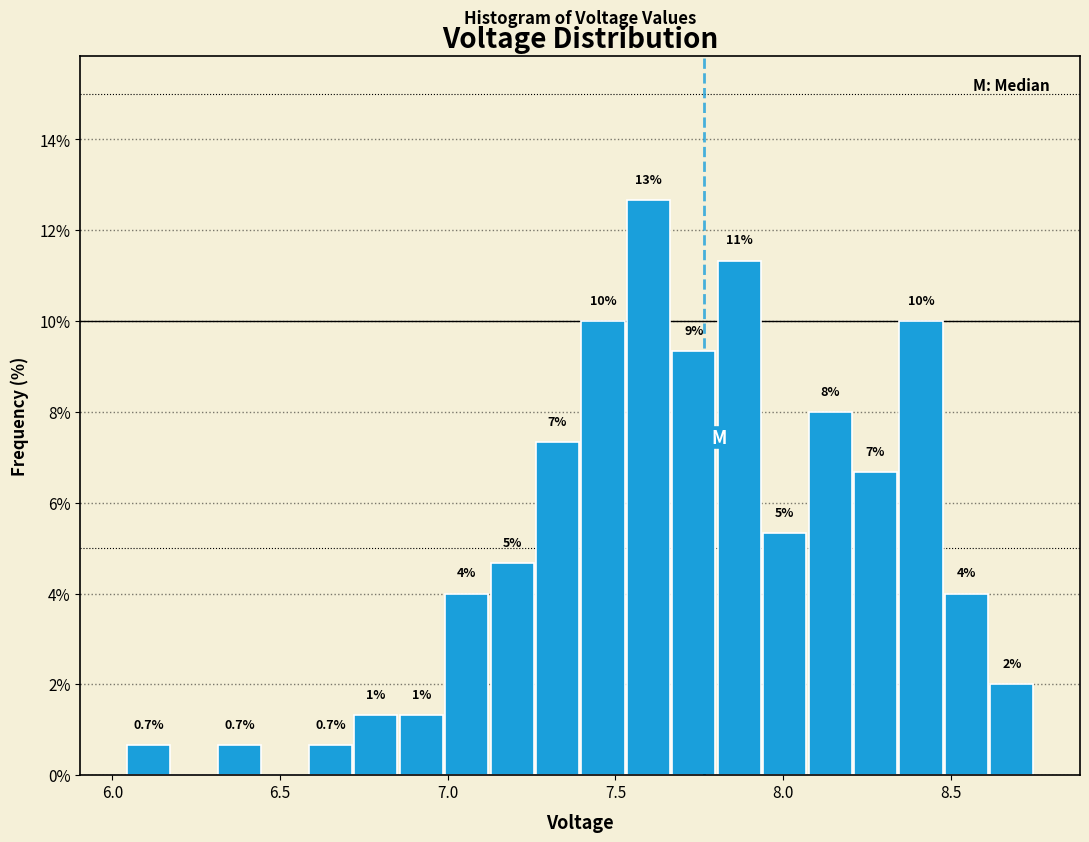

Around what value on the x-axis is the tallest bar? Give the approximate position of its centre, as read against the axis.

7.60